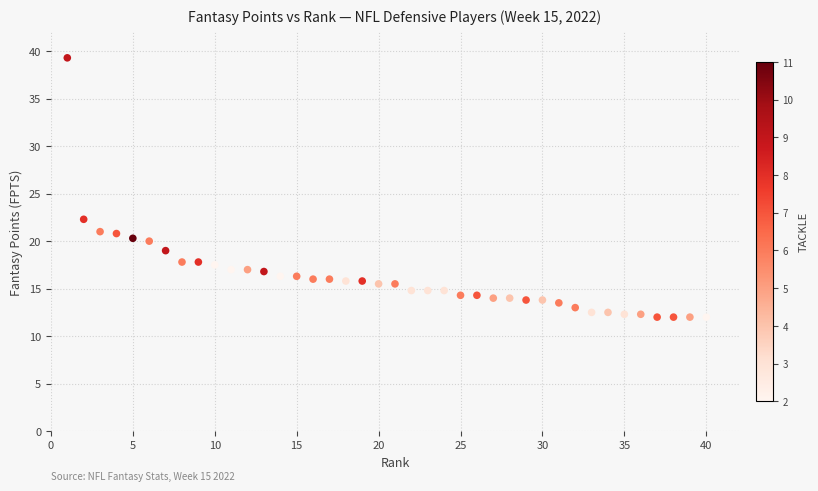

What Y value in the scatter plot is closest to 25?

22.3